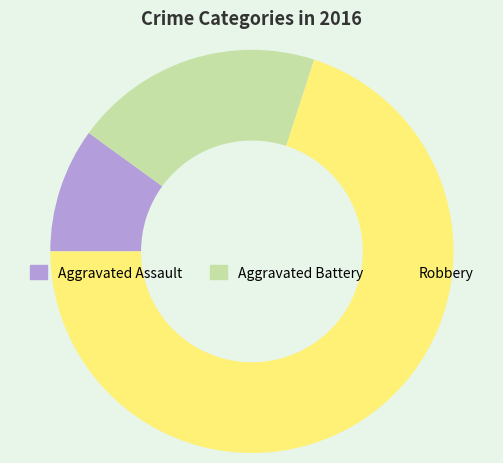

Is the sum of Aggravated Assault and Robbery greater than half?

Yes